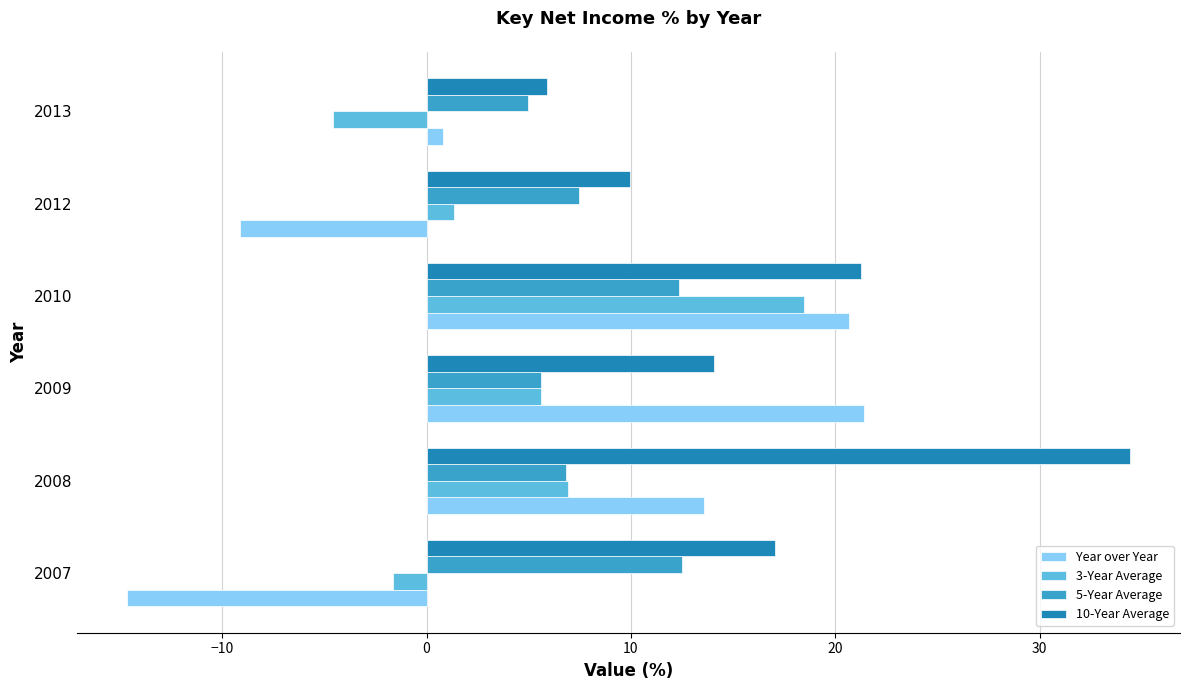

How many series are shown in this chart?

4